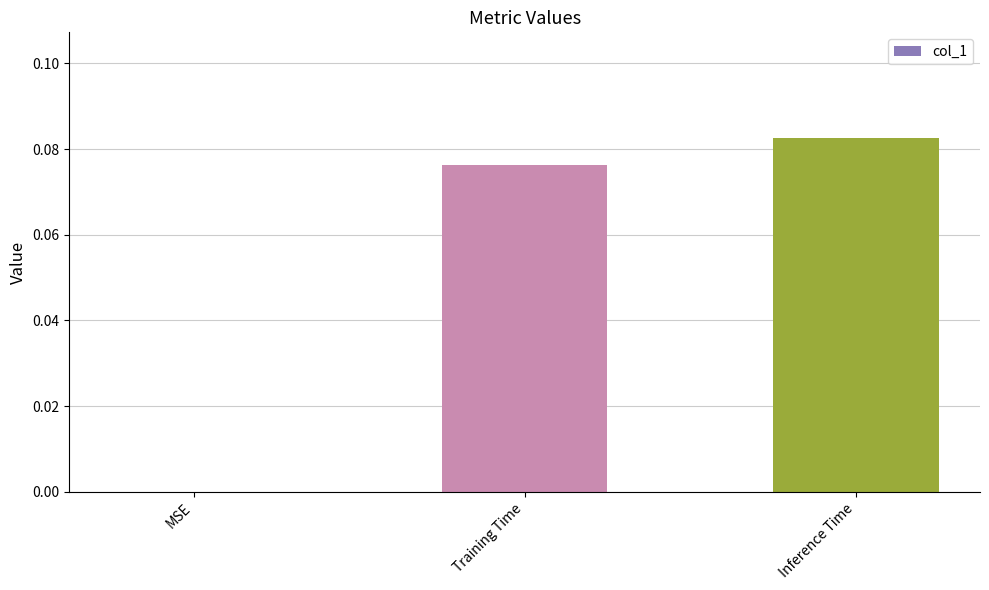

The chart shows a value of 0.1 at MSE. True or false?

False